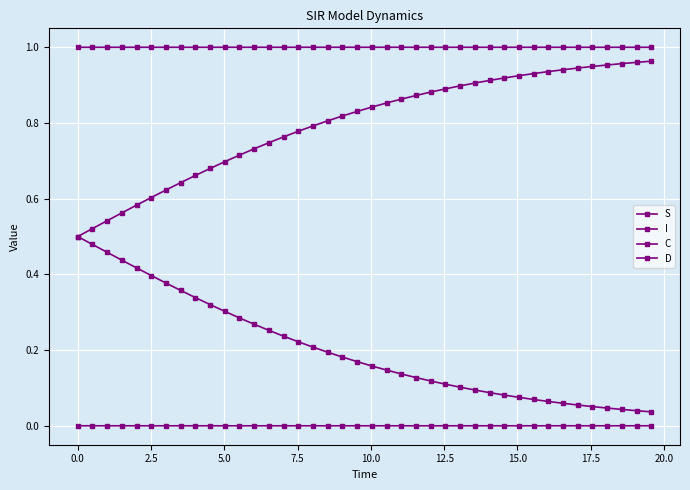

How many distinct data groups are displayed?

4